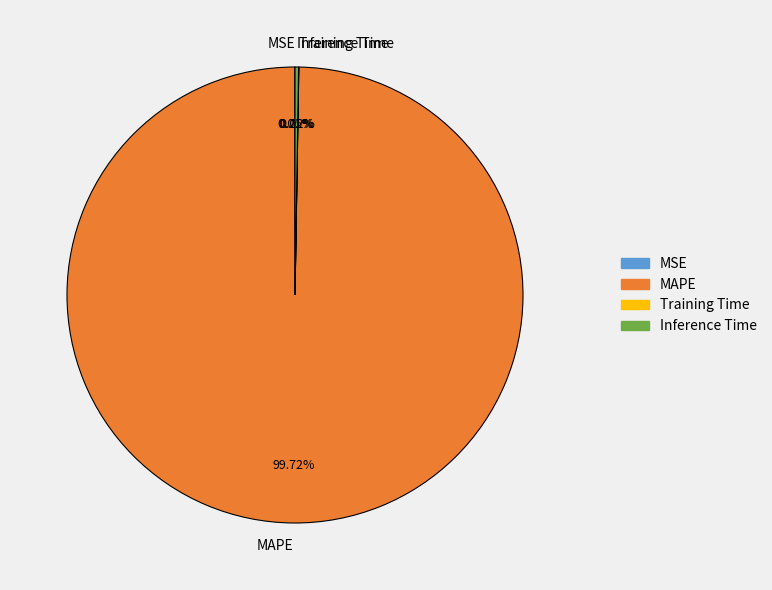

Which slice represents more than half of the pie?

MAPE